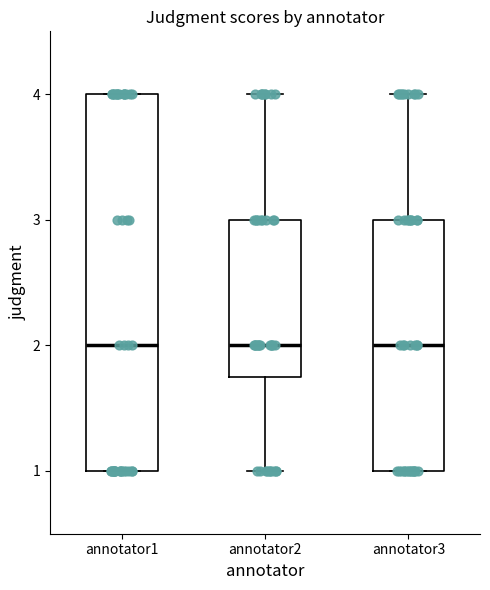

Which box is the tallest, from its lower edge to its upper edge?

annotator1